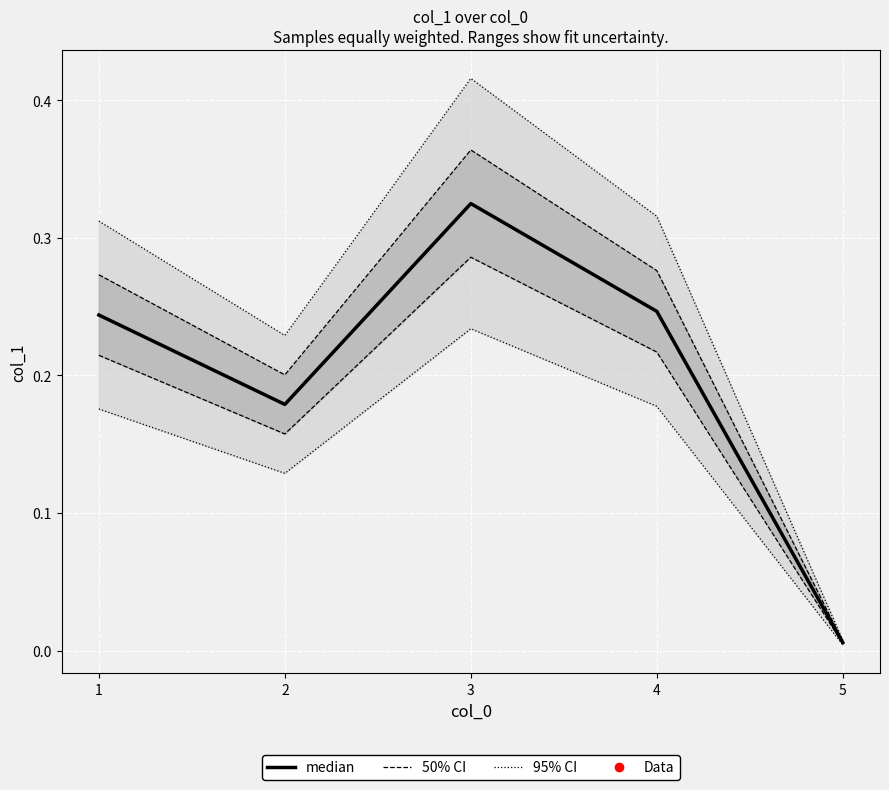

Between 2 and 5, which is larger?

2